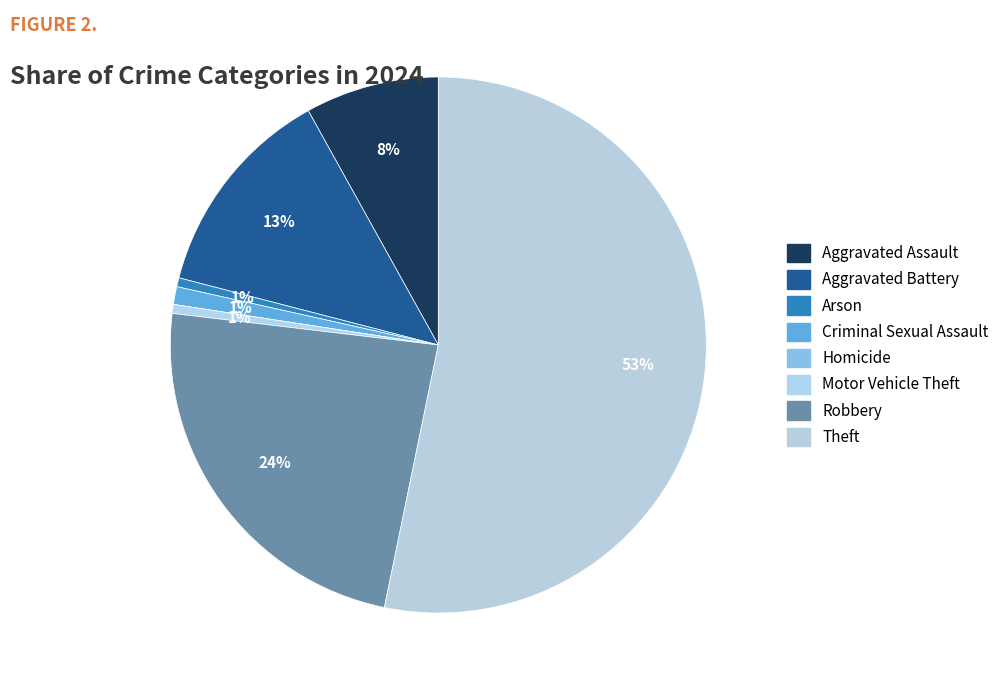

Does any single category account for the majority?

Yes